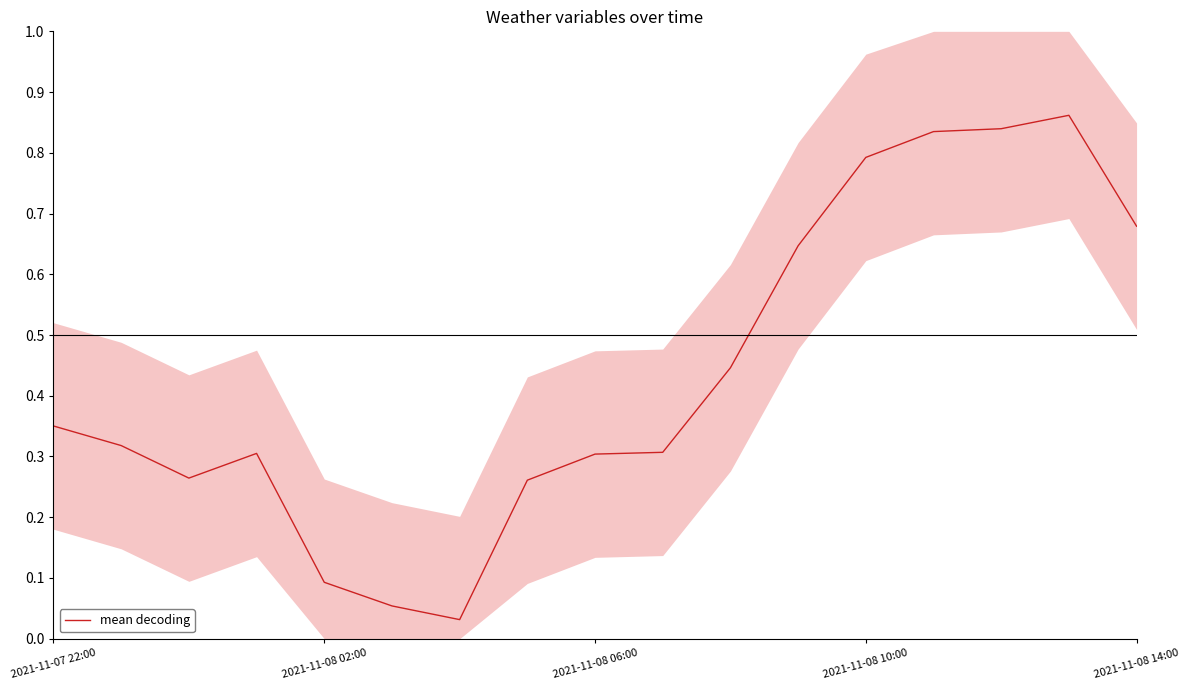

At which category does the chart reach its minimum across all series?

6